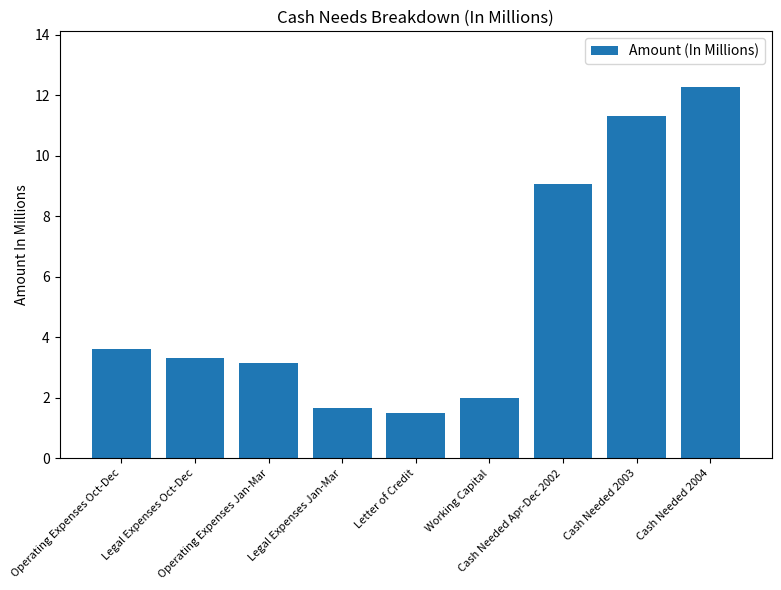

Are the bars grouped side by side (vs. stacked)?

No